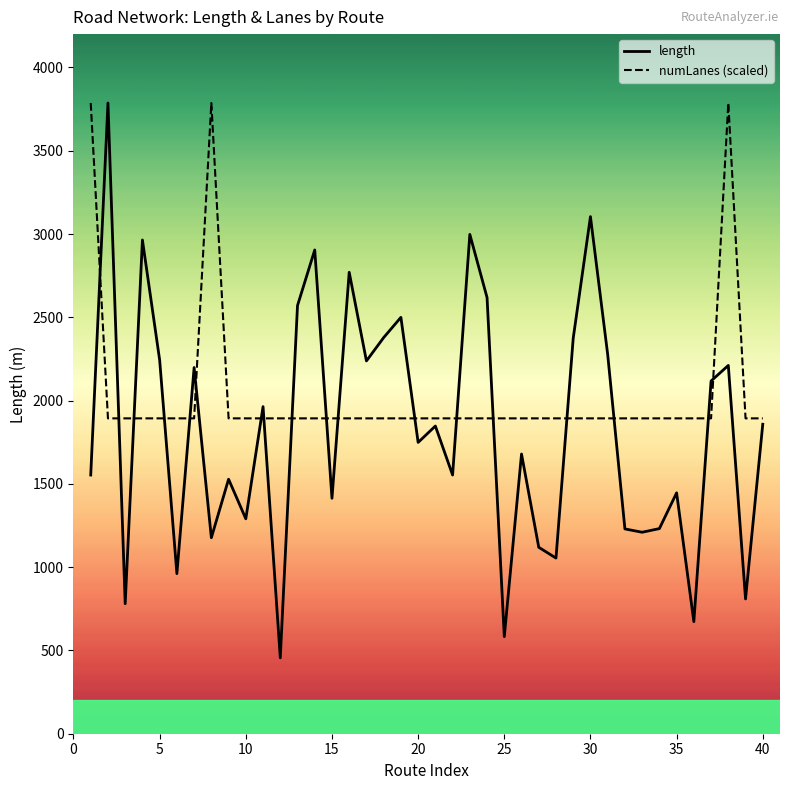

After their last crossing, which series has the higher values: length or numLanes (scaled)?

numLanes (scaled)